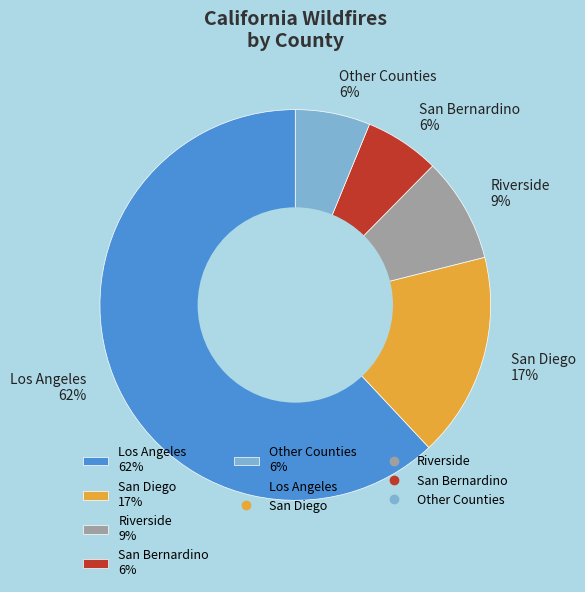

Do Los Angeles and San Diego together represent more than half of the pie?

Yes